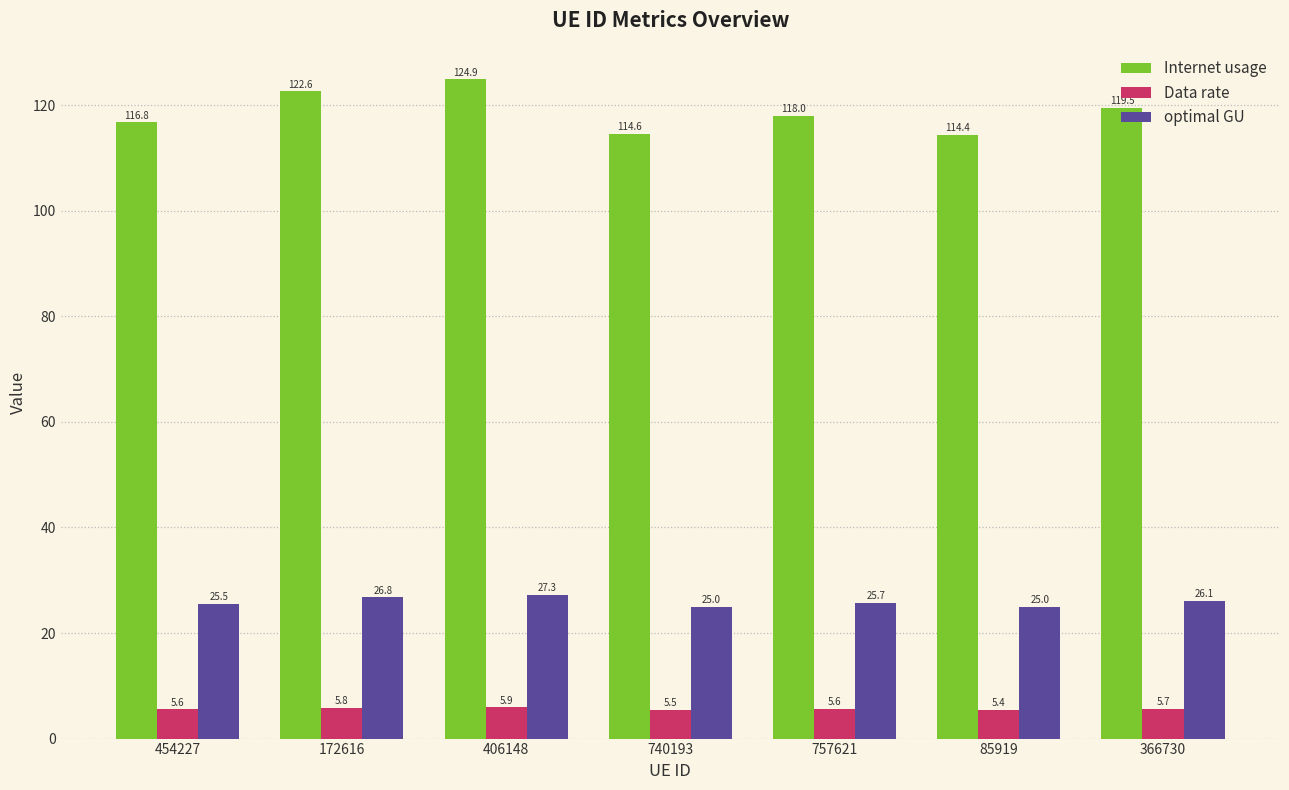

Reading right to left, transcribe all the data shown in this chart.

Internet usage: 366730=119.5	85919=114.4	757621=118.0	740193=114.6	406148=124.9	172616=122.6	454227=116.8
Data rate: 366730=5.7	85919=5.4	757621=5.6	740193=5.5	406148=5.9	172616=5.8	454227=5.6
optimal GU: 366730=26.1	85919=25.0	757621=25.7	740193=25.0	406148=27.3	172616=26.8	454227=25.5